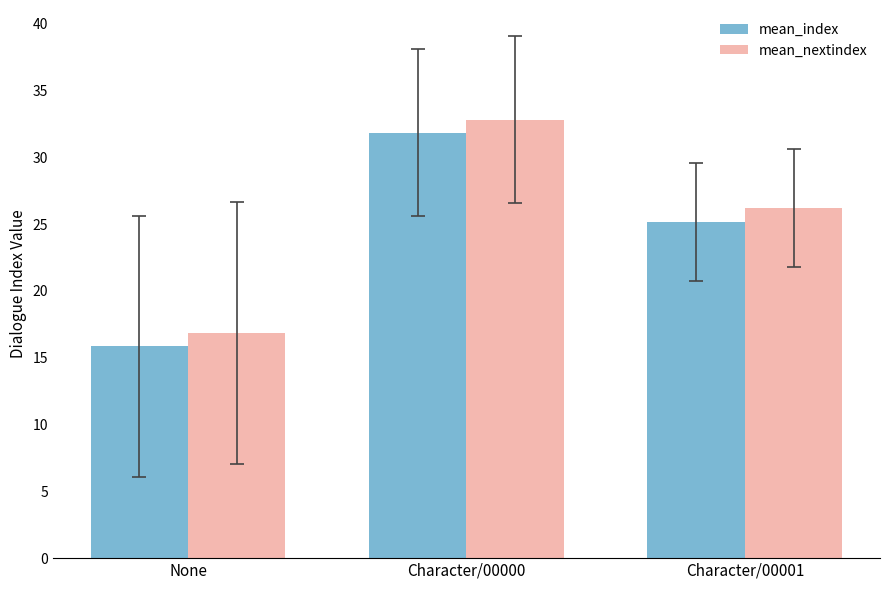

What is the difference between the highest and lowest values at Character/00000?

1.0